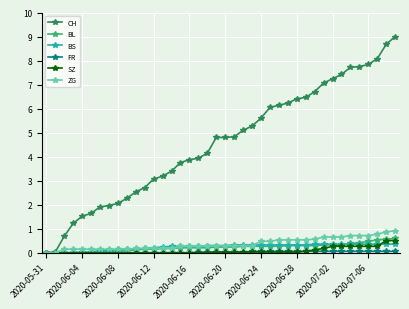

How many series are shown in this chart?

6